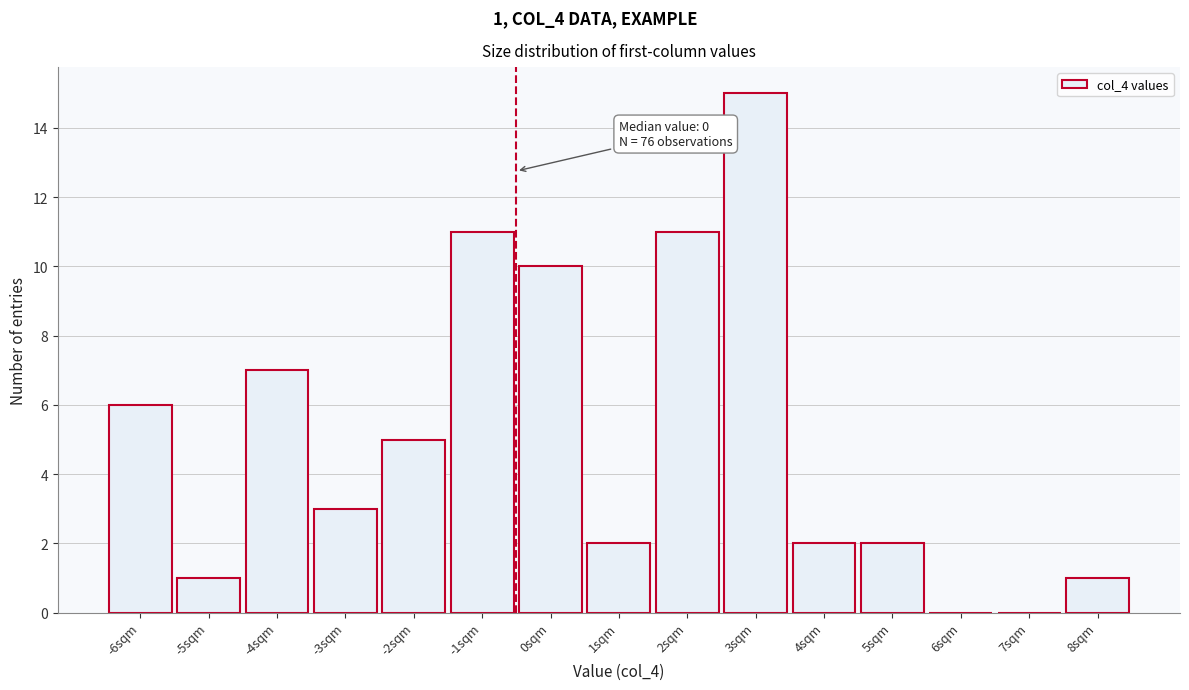

Reading left to right, transcribe all the data shown in this chart.

-6sqm=6	-5sqm=1	-4sqm=7	-3sqm=3	-2sqm=5	-1sqm=11	0sqm=10	1sqm=2	2sqm=11	3sqm=15	4sqm=2	5sqm=2	6sqm=0	7sqm=0	8sqm=1